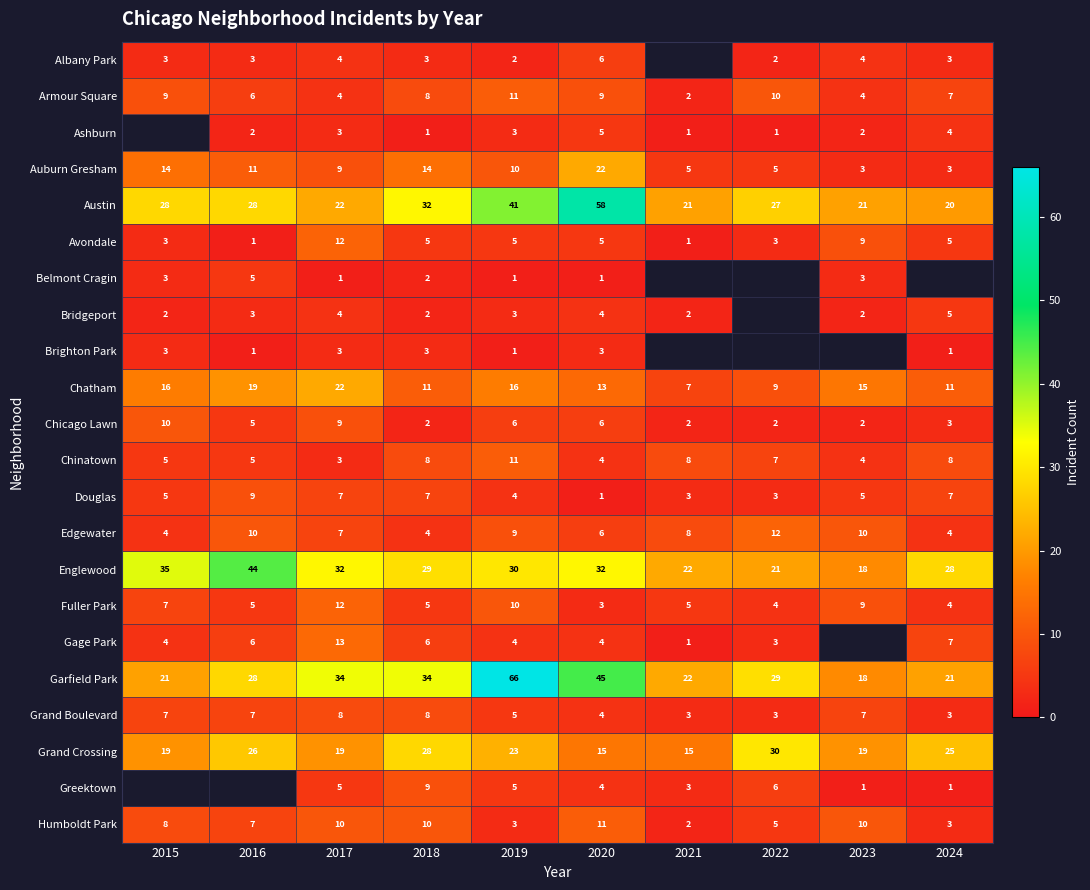

What is the greatest value displayed?

66.0